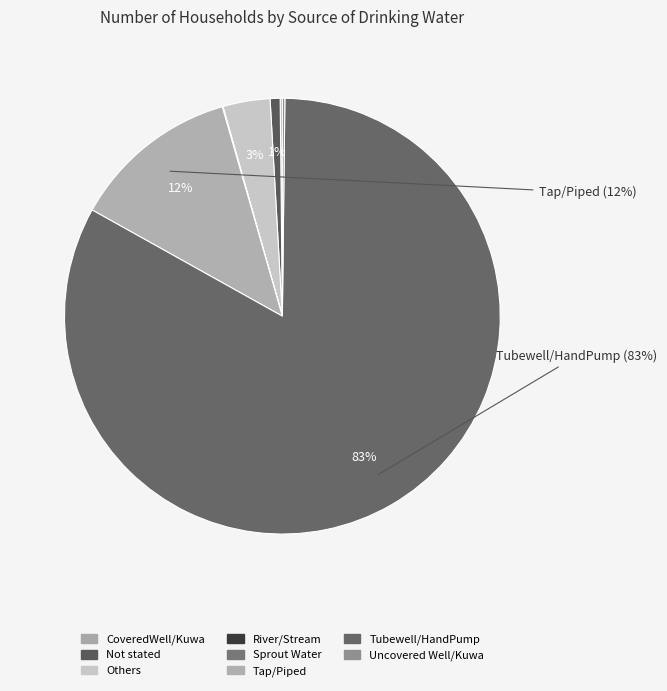

What is the change in value from Tubewell/HandPump to Uncovered Well/Kuwa?

-3124